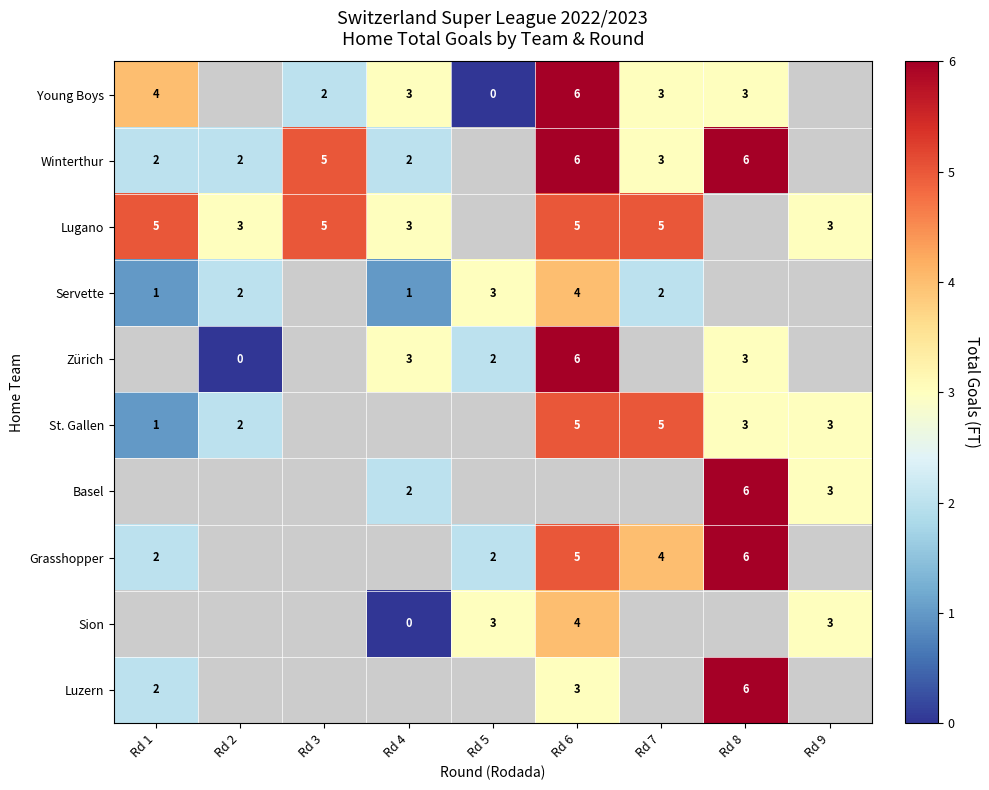

The St. Gallen series shows 9 at Rd 7. True or false?

False